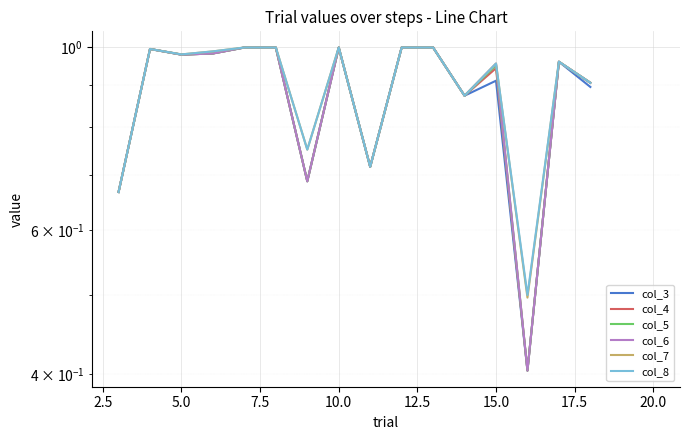

True or false: col_4 and col_5 intersect in this chart.

False